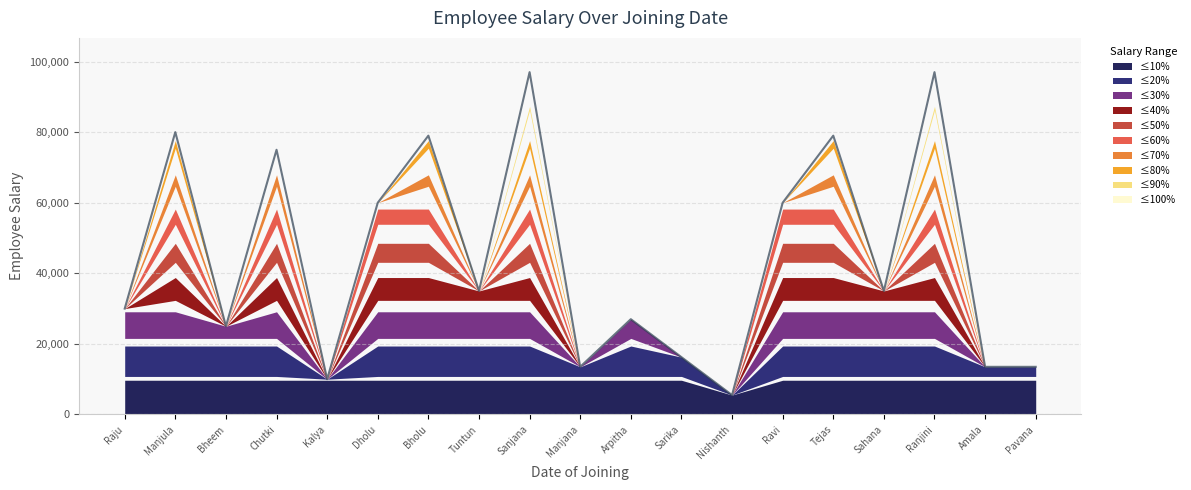

What is the approximate value at Dholu?

60000